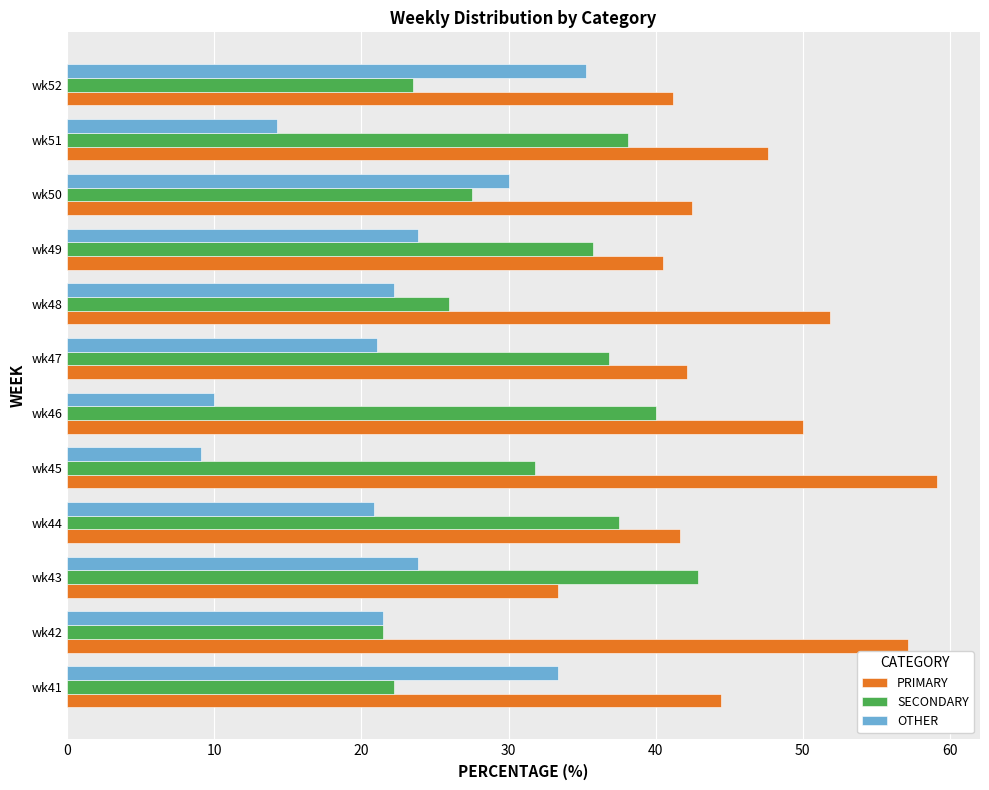

The OTHER series shows 3.6 at wk46. True or false?

False